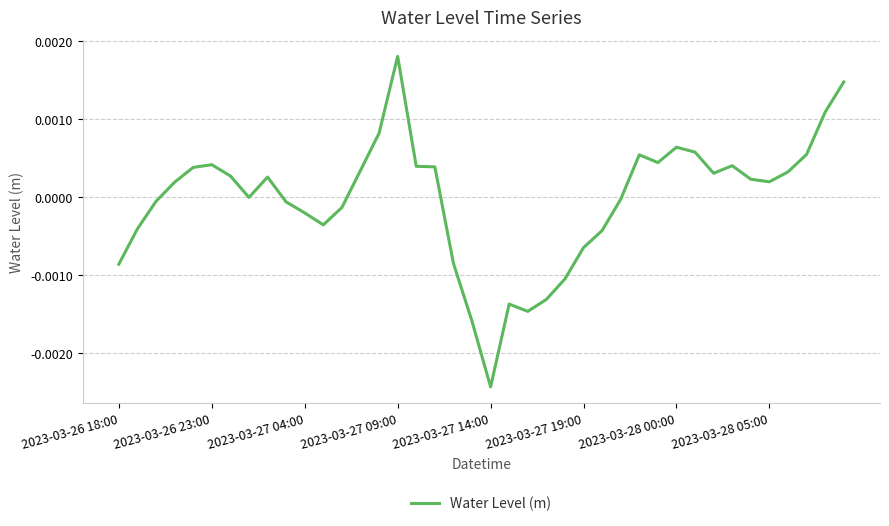

How many lines are shown in the chart?

1